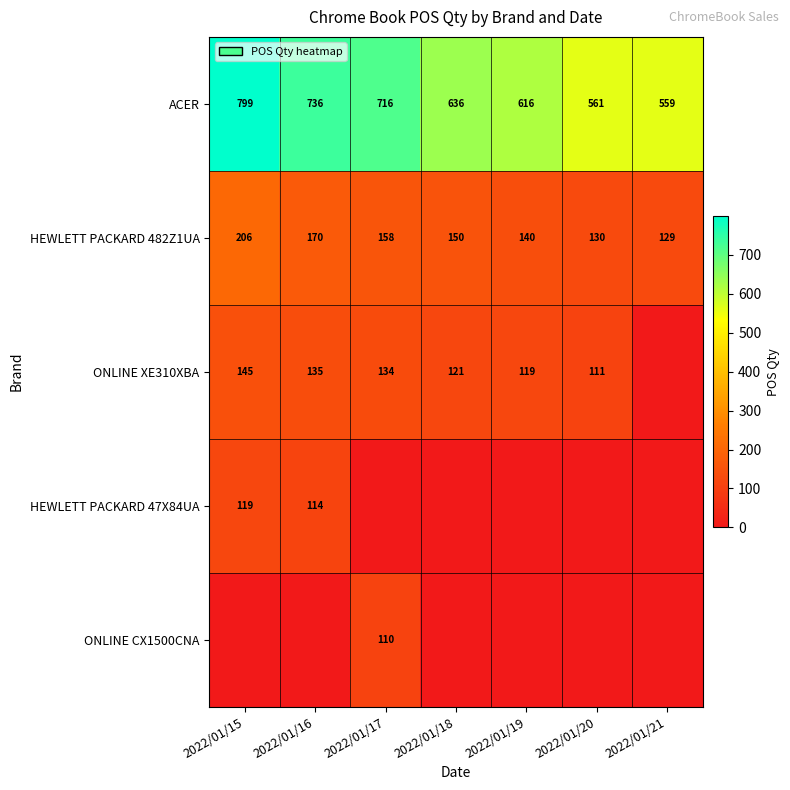

What is the sum of the ACER values at 2022/01/19 and 2022/01/17?

1332